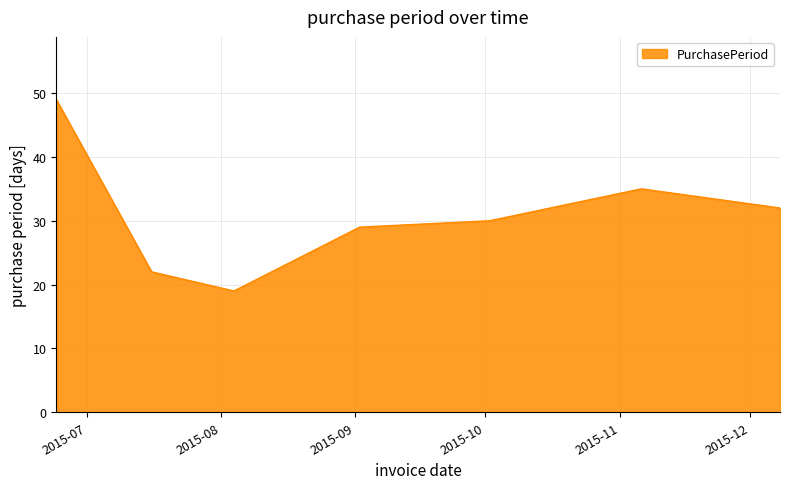

What is the smallest value displayed?

19